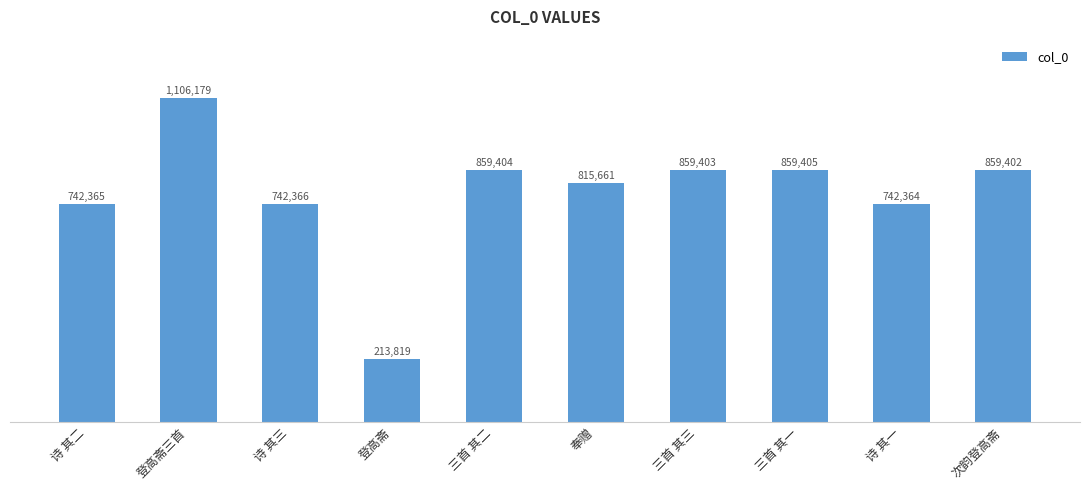

What is the difference between the values at 次韵登高斋 and 三首 其一?

3